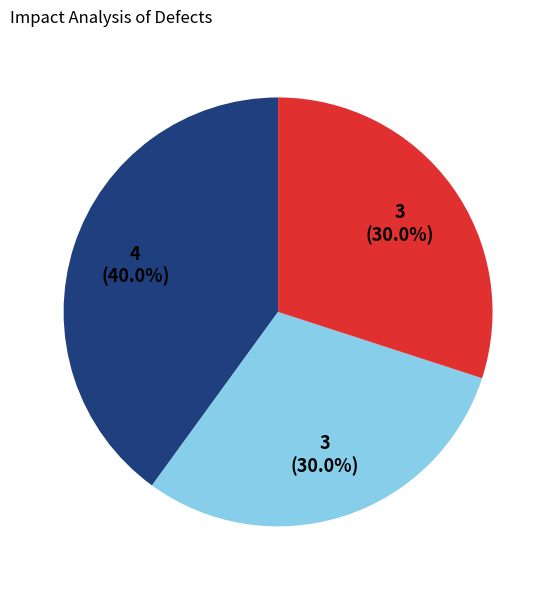

Is there a majority slice in this chart?

No